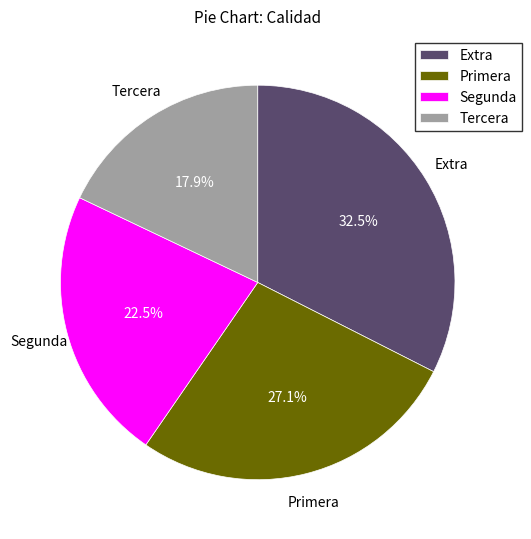

To the nearest percent, what is the average slice percentage?

25%